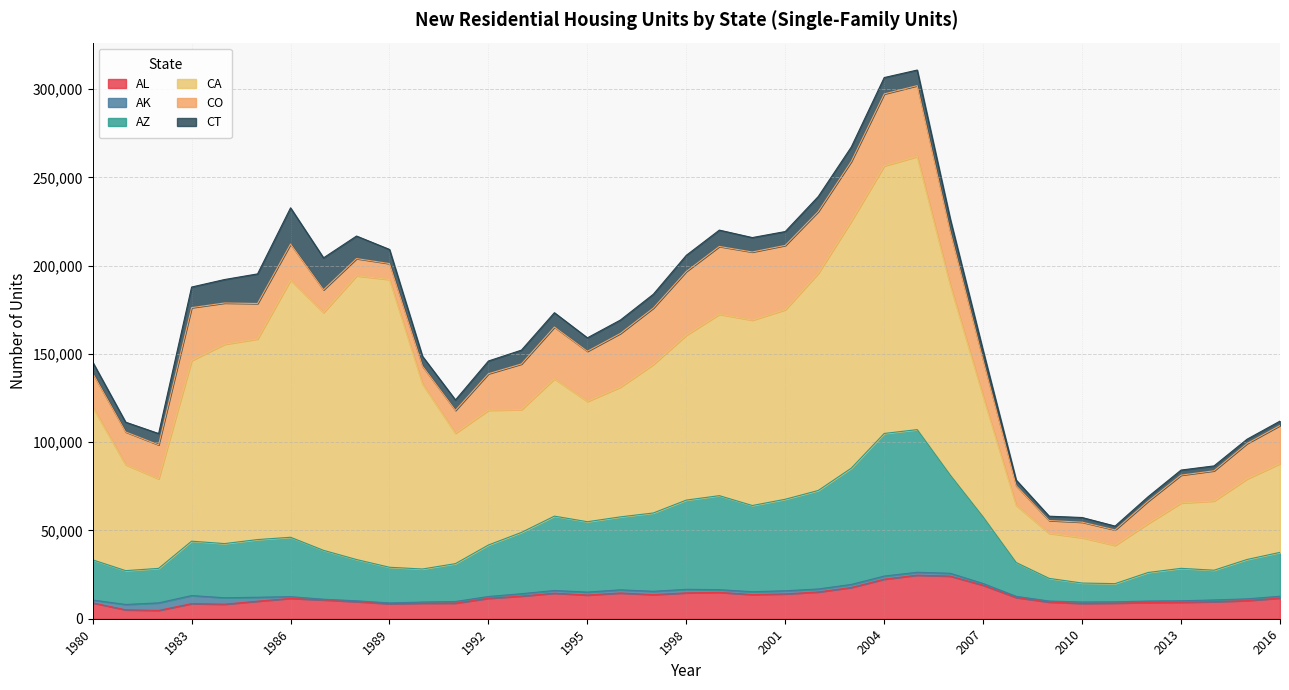

At which category is the sum across all series the highest?

2005